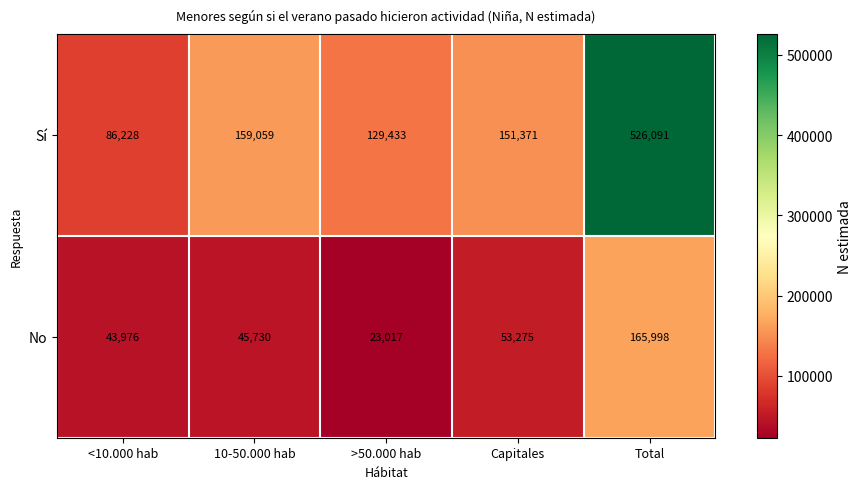

Which series has the largest range (max minus min)?

Sí